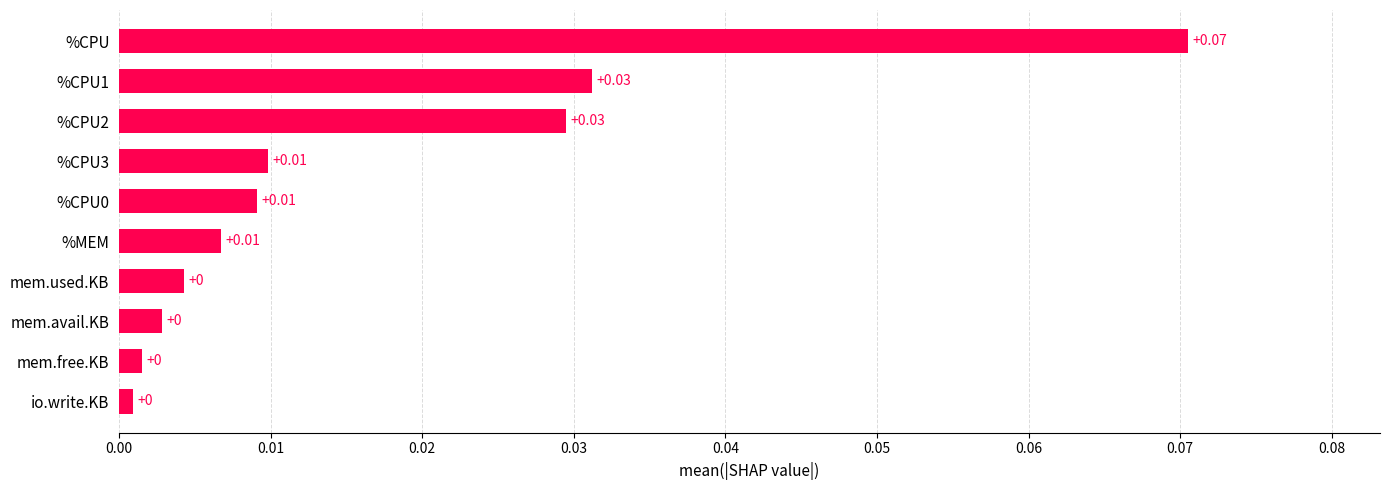

What is the change in value from %CPU0 to %CPU?

+0.1